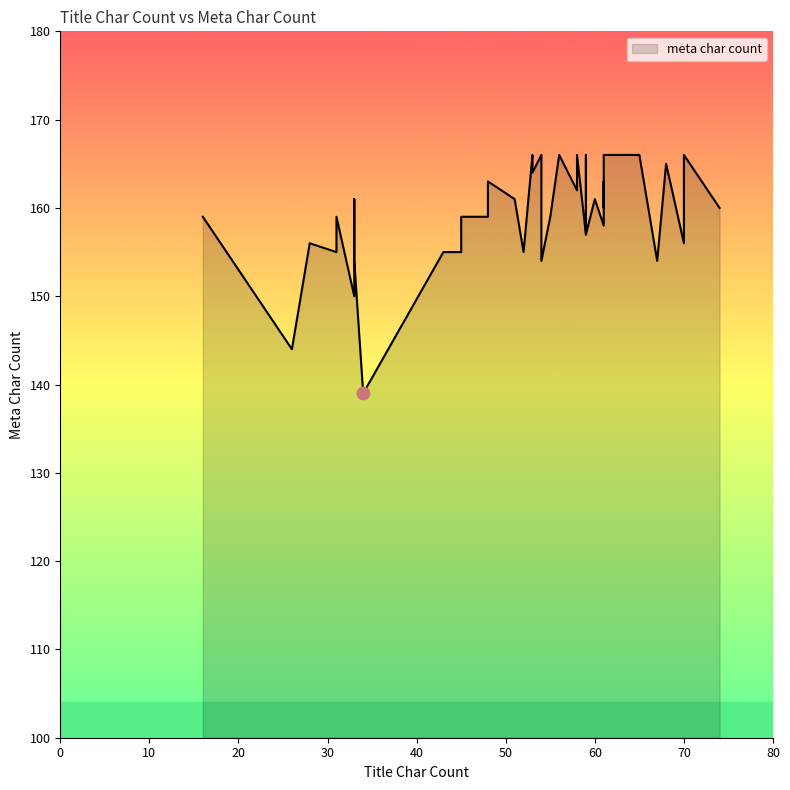

Between 61 and 59, which is larger?

59